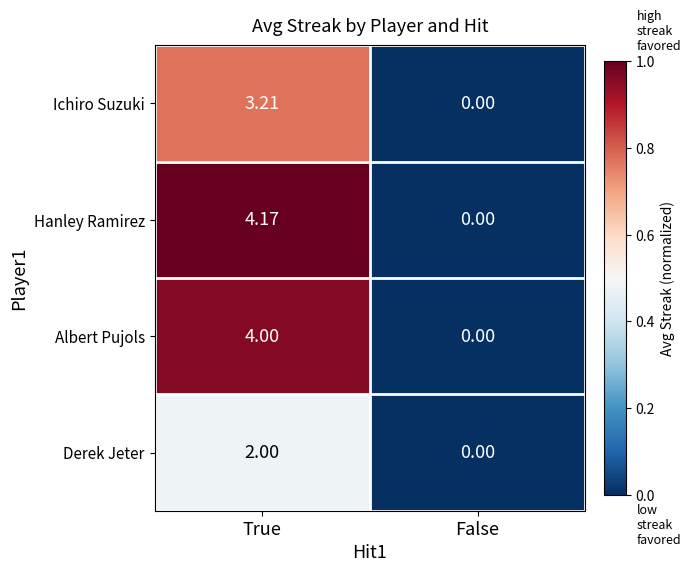

Rank the series by their maximum value, from highest to lowest.

Hanley Ramirez, Albert Pujols, Ichiro Suzuki, Derek Jeter